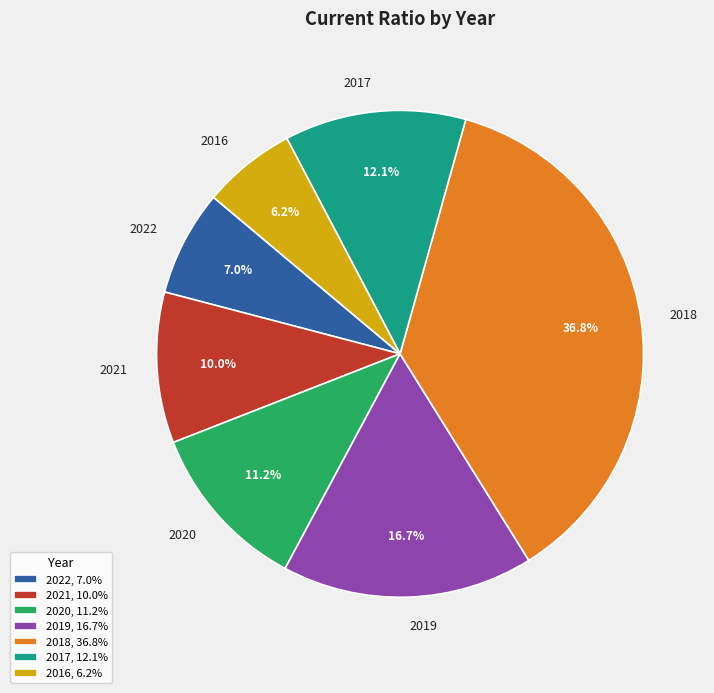

What portion of the pie excludes 2022?

93.0%